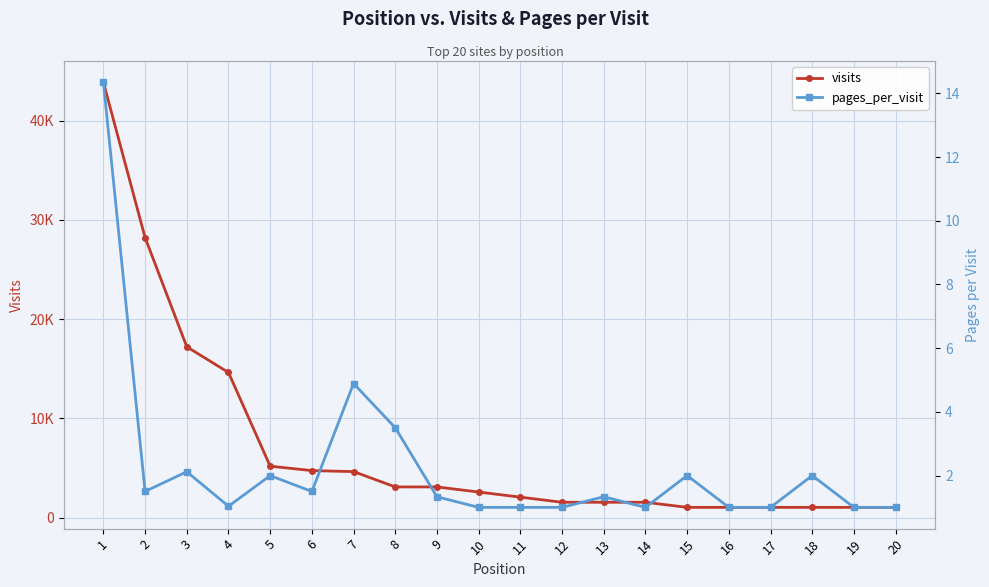

List the labels in order of visits value, smallest first.

16, 17, 18, 19, 20, 15, 12, 13, 14, 11, 10, 9, 8, 7, 6, 5, 4, 3, 2, 1